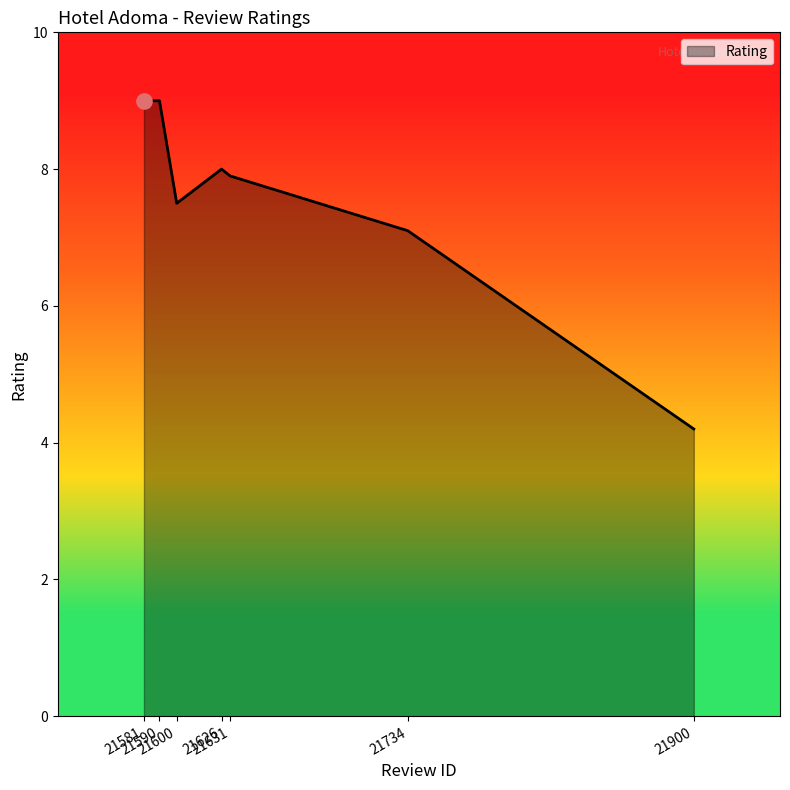

What is the change in value from 21581 to 21626?

-1.0